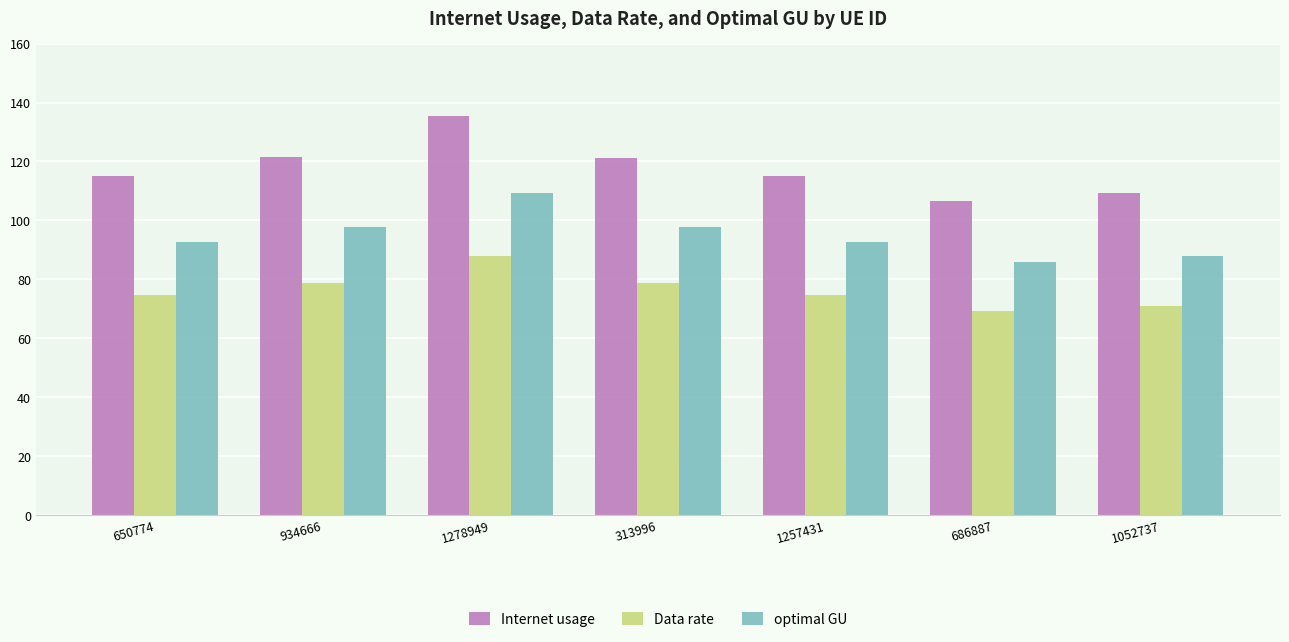

What is the average value of the Internet usage series?

117.7